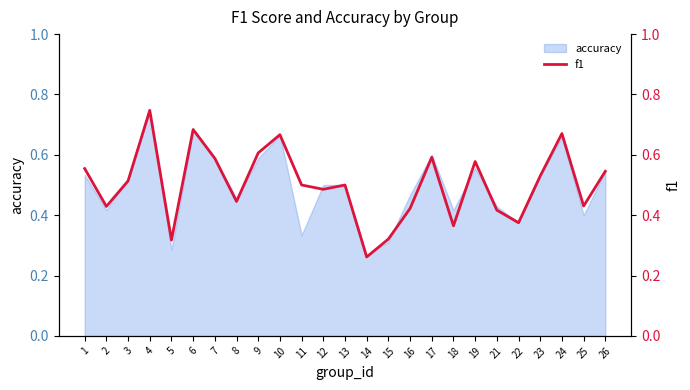

What is the difference between the maximum and minimum values?

0.5